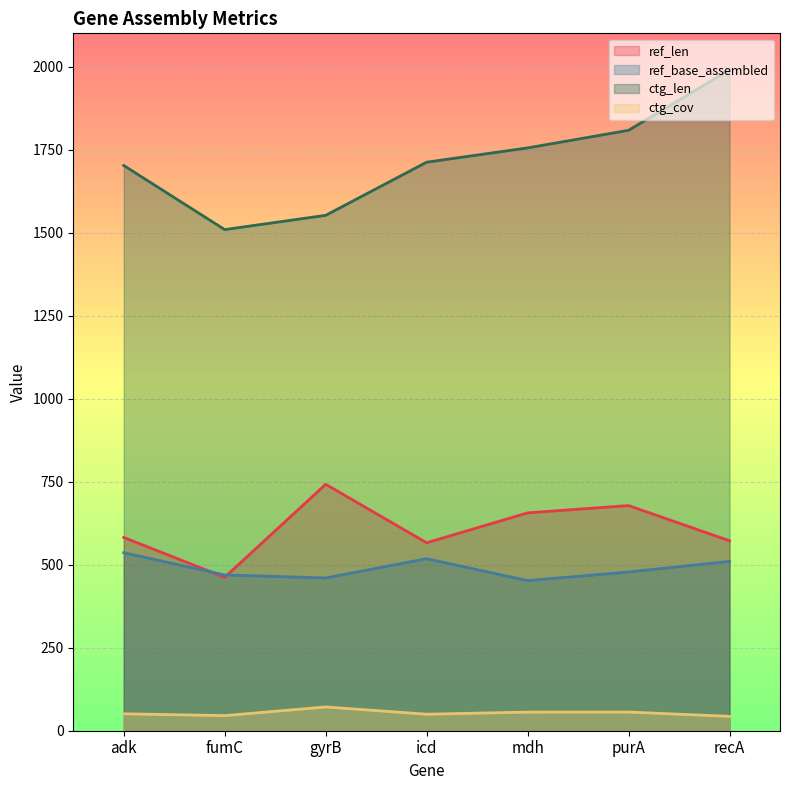

What is the lowest value of the ref_len series?

462.0